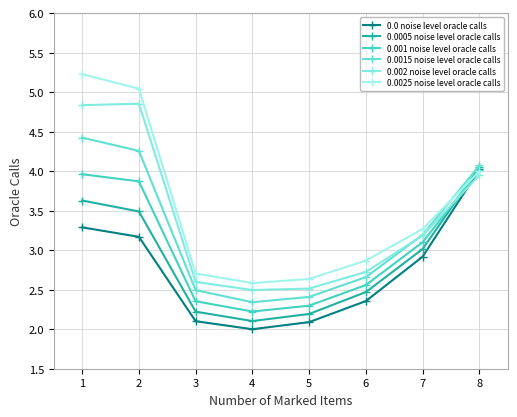

List the series in order of their peak value, lowest first.

0.001 noise level oracle calls, 0.0 noise level oracle calls, 0.0005 noise level oracle calls, 0.0015 noise level oracle calls, 0.002 noise level oracle calls, 0.0025 noise level oracle calls